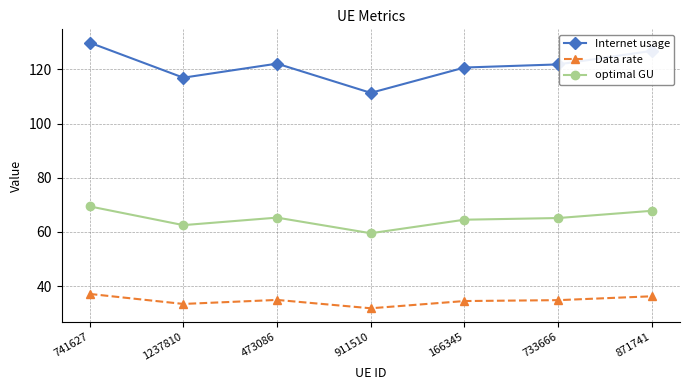

Which category has the lowest value in the Internet usage series?

911510